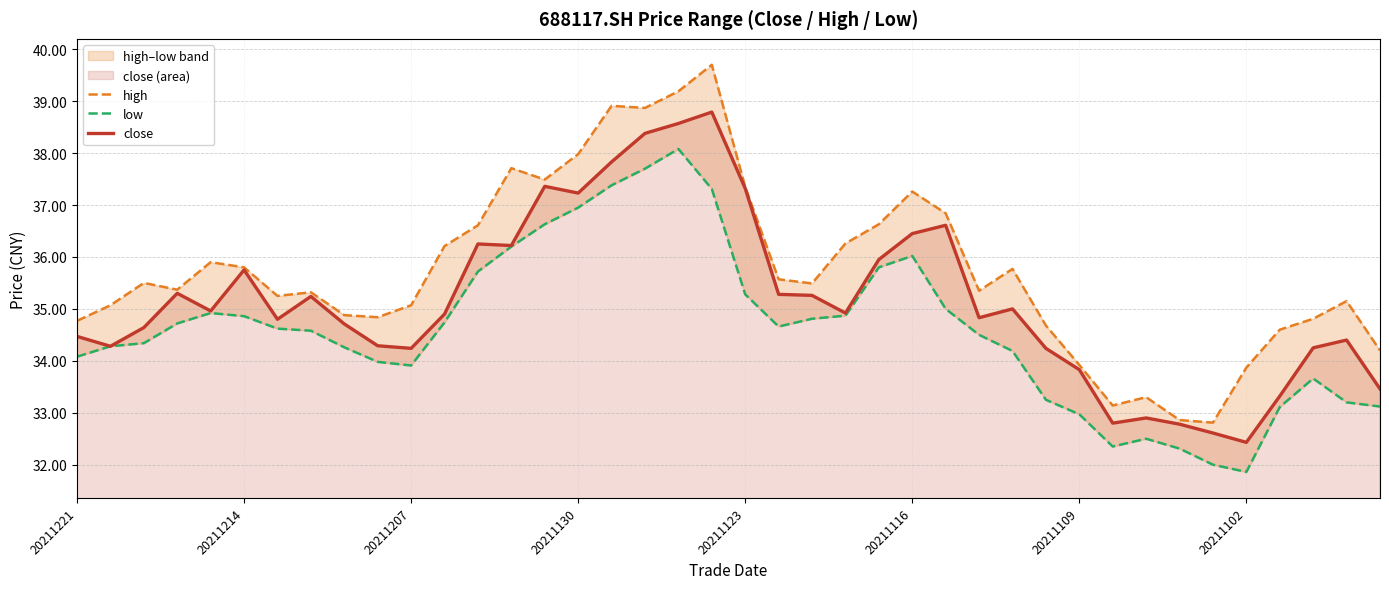

Where does the close series first go above 34?

20211221